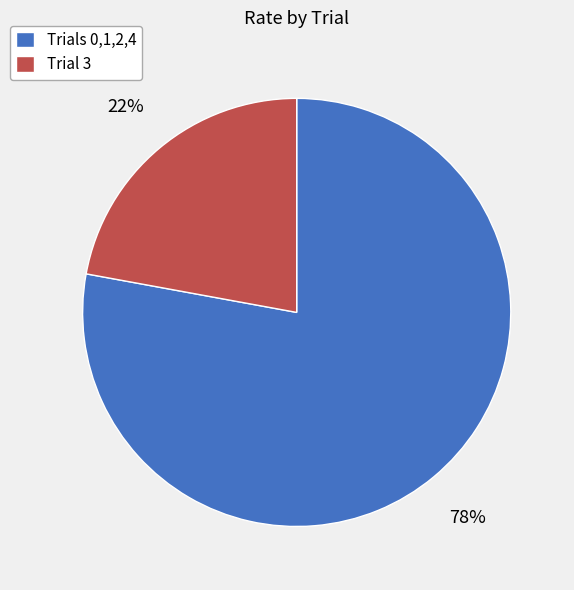

Is Trial 3 the majority of the pie?

No